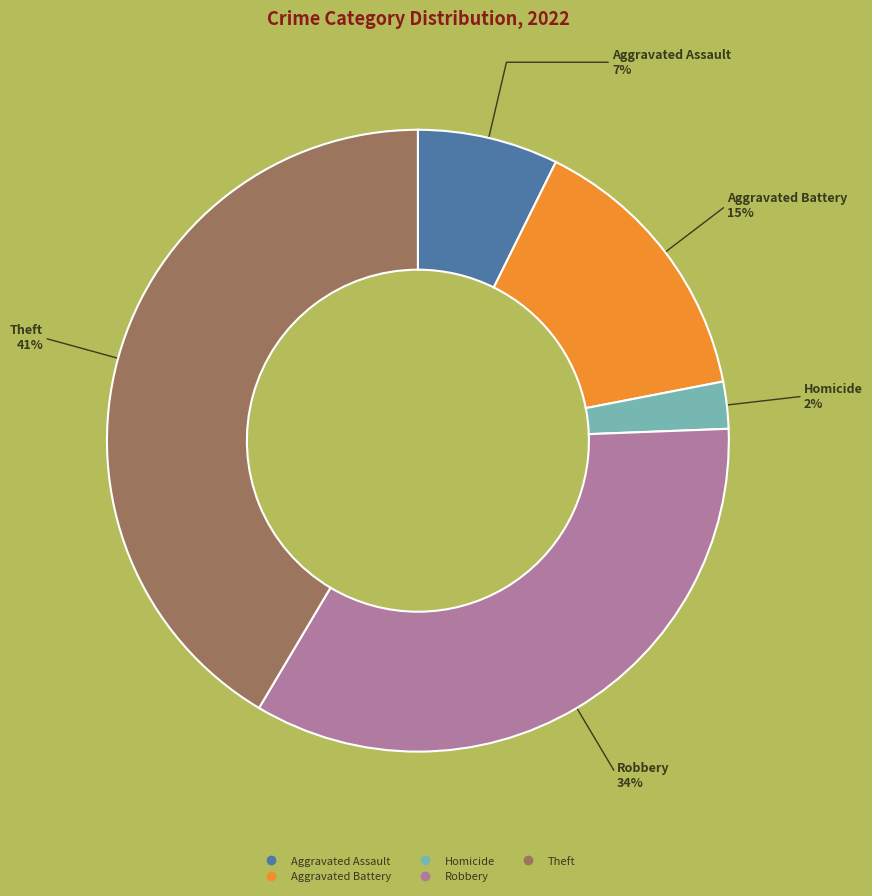

To the nearest percent, what is the difference between the largest and smallest slice percentages?

39%